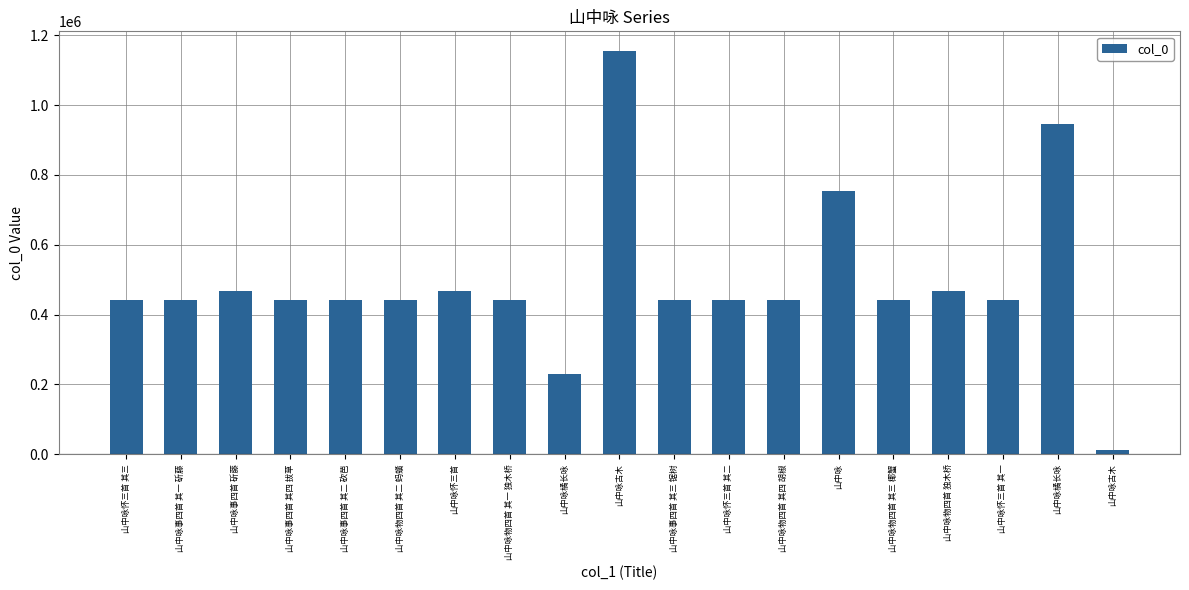

At which label does the data first exceed 441975?

山中咏事四首 斫藤